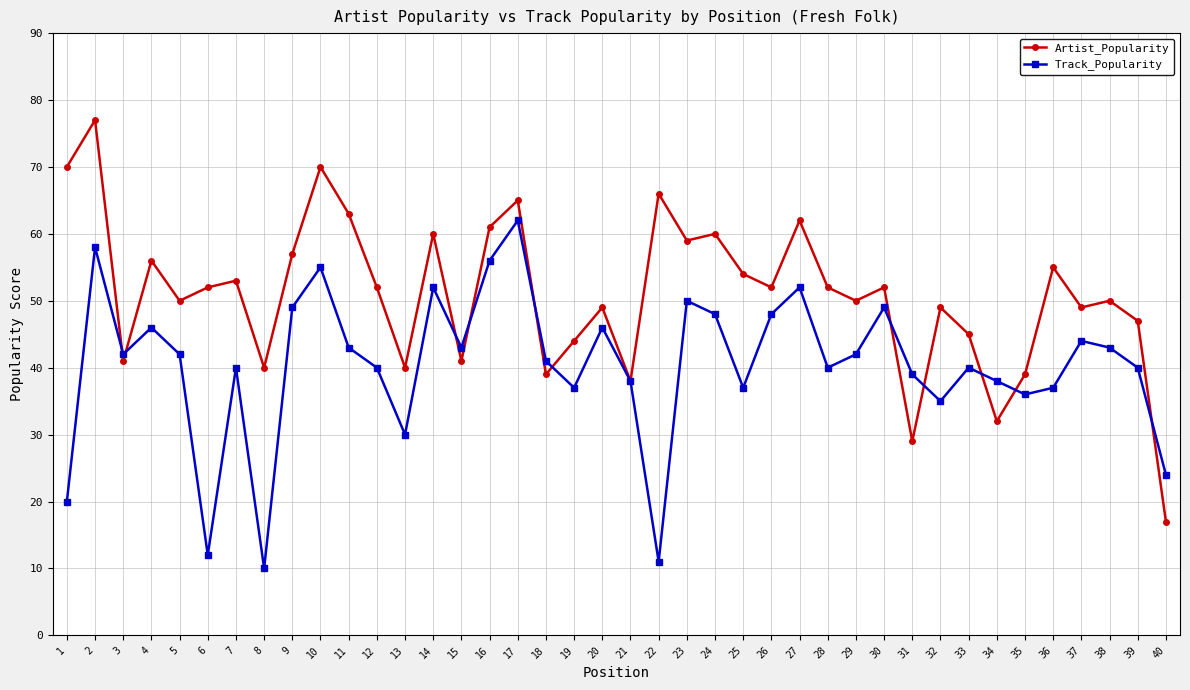

What is the maximum value shown in the chart?

77